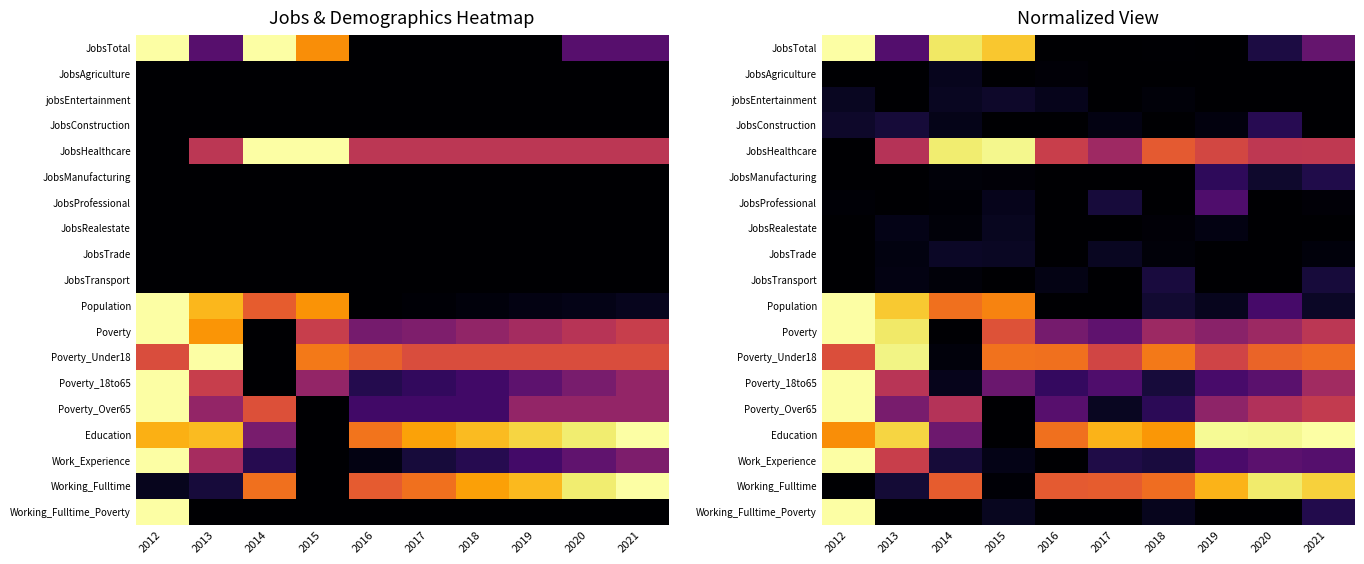

At how many categories does at least one series exceed 0?

10